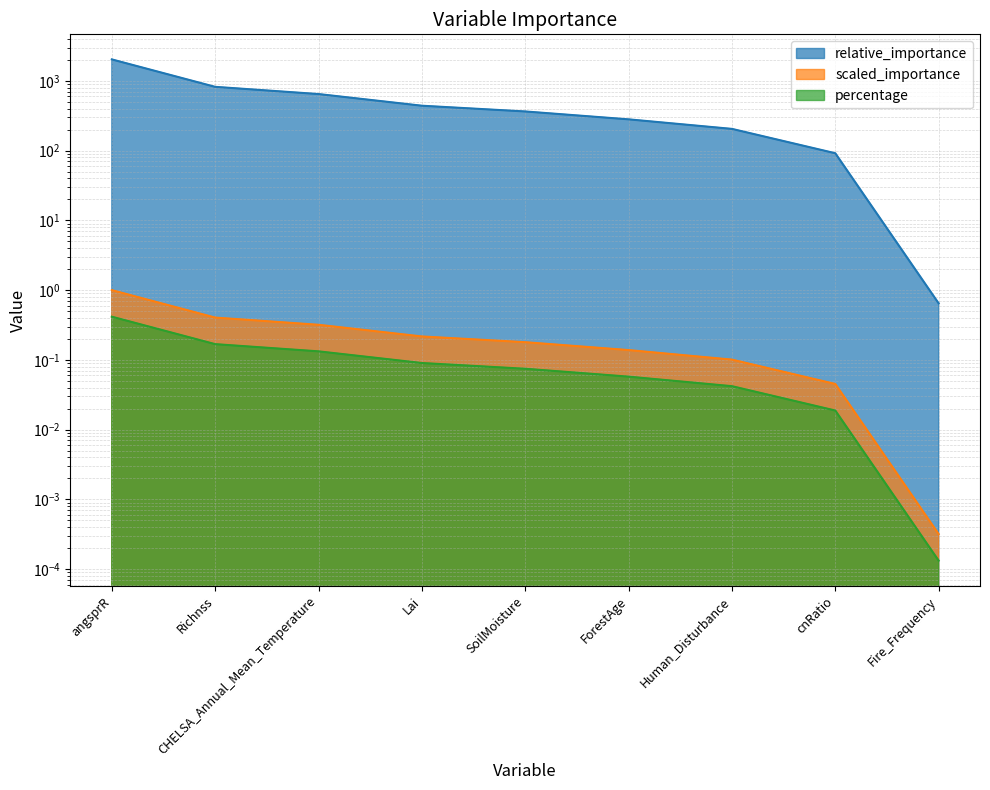

Count the number of categories in the chart.

9